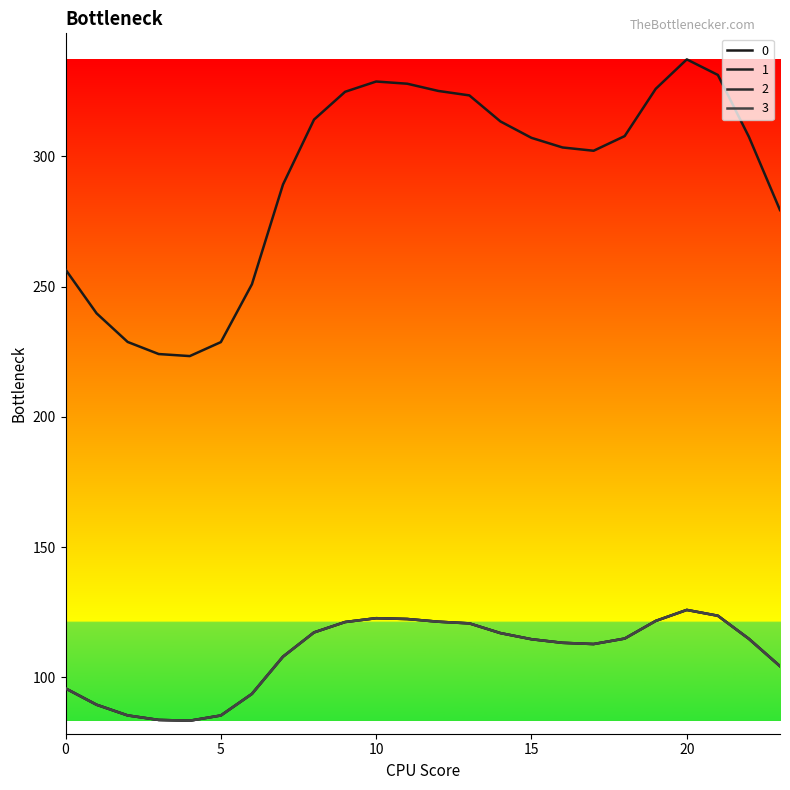

At how many categories does at least one series exceed 129?

24